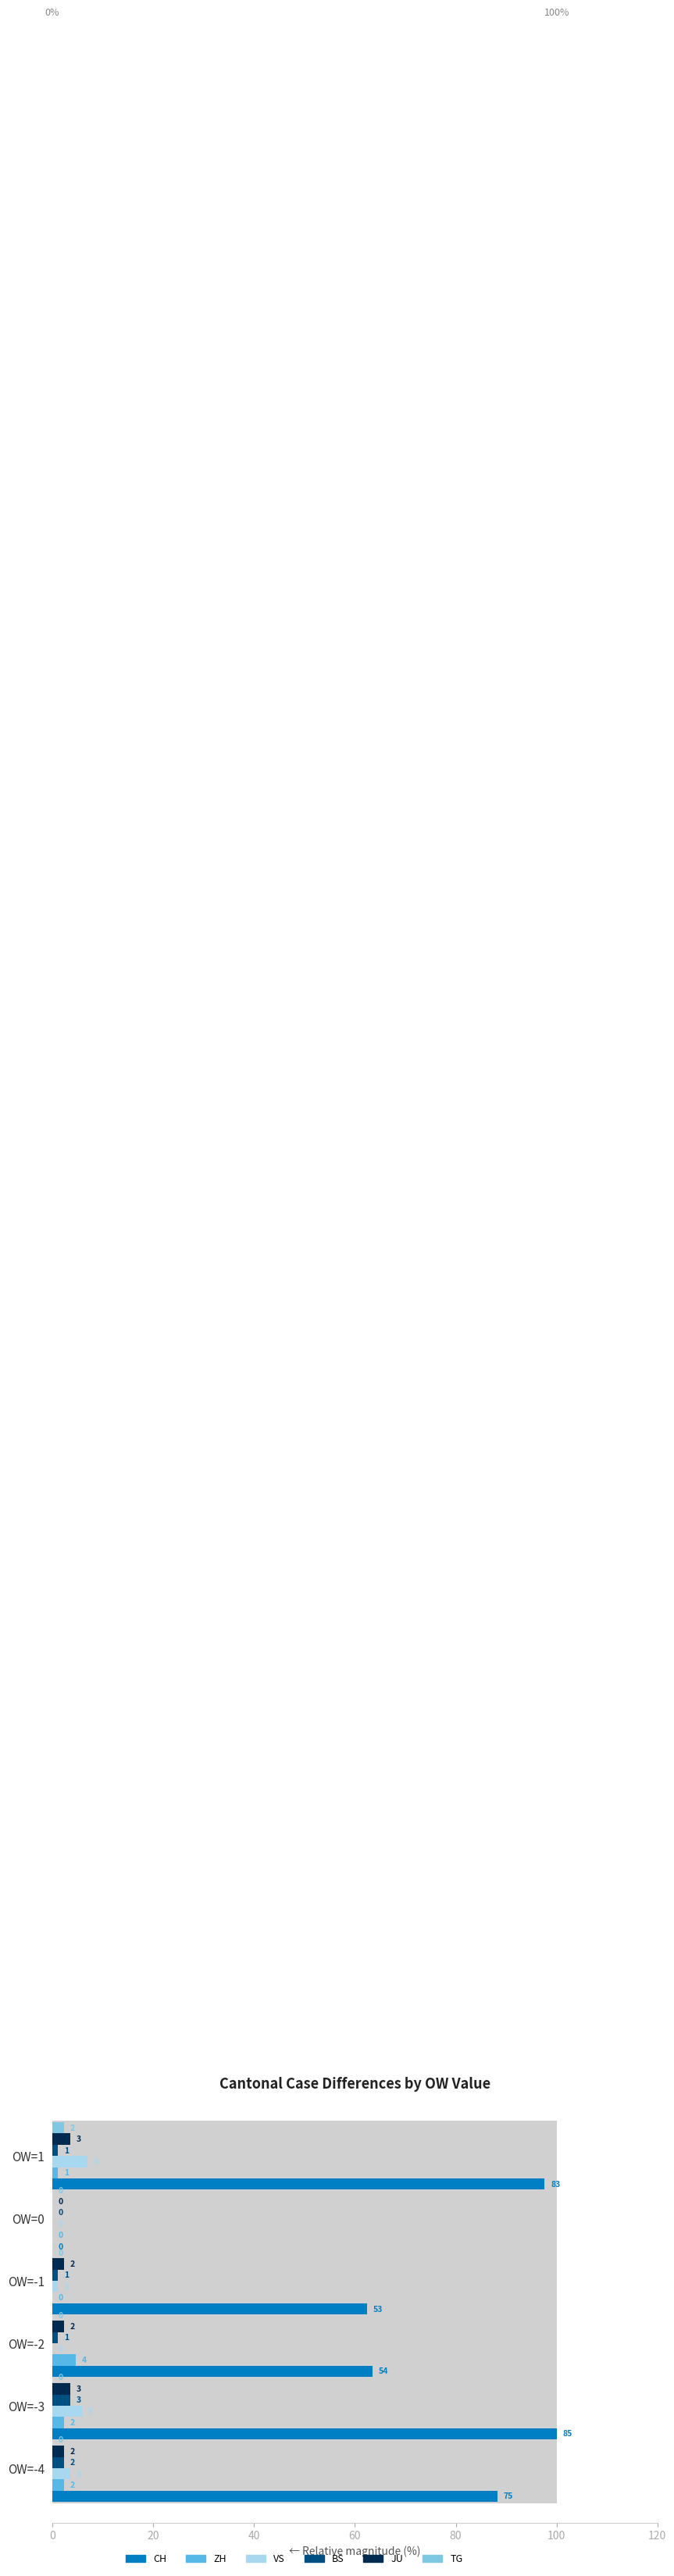

What is the maximum value for BS?

3.5